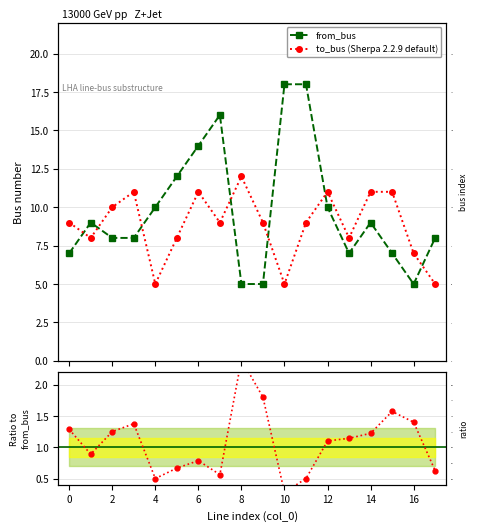

The to_bus / from_bus series shows 2.1 at 2. True or false?

False